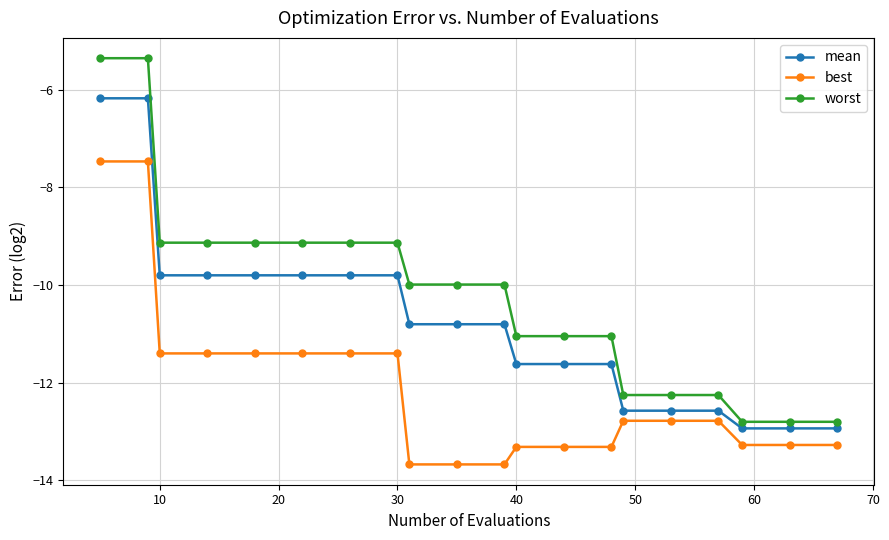

Which series has the largest range (max minus min)?

worst